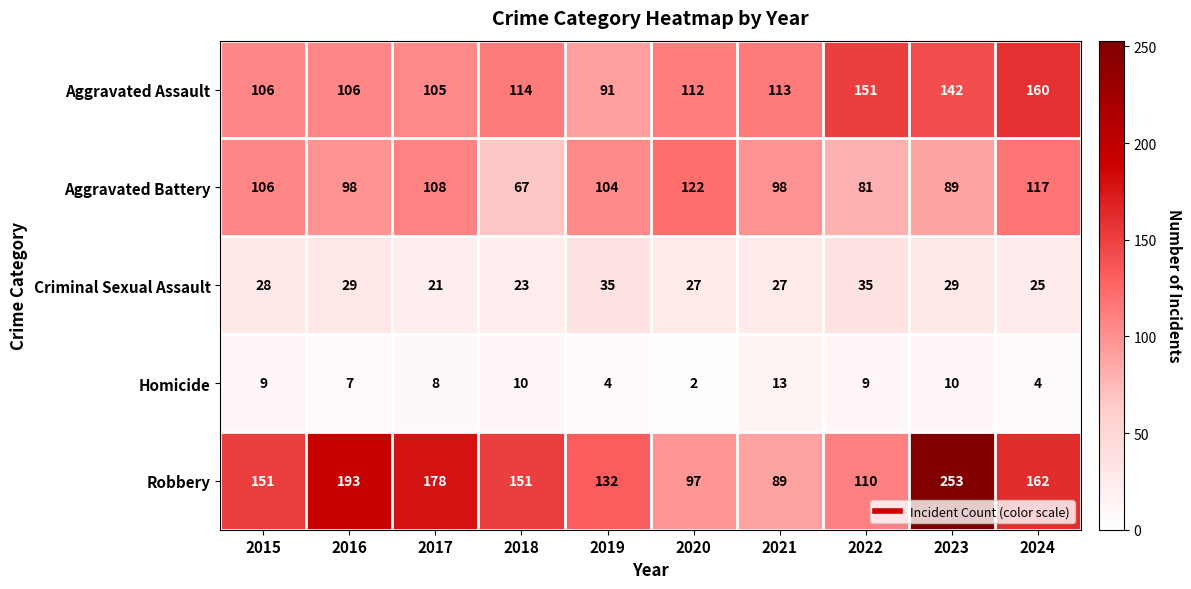

What is the sum of all Criminal Sexual Assault values?

279